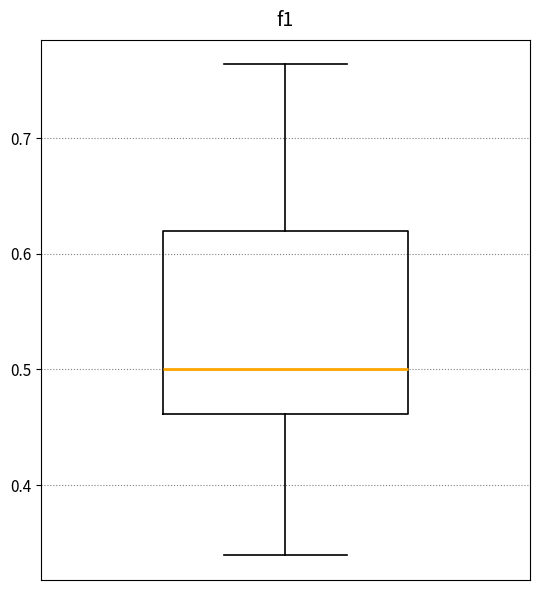

Where does the median line of the box sit on the y-axis? The values are not printed on the chart, so give them approximately, as read against the axis.

0.50